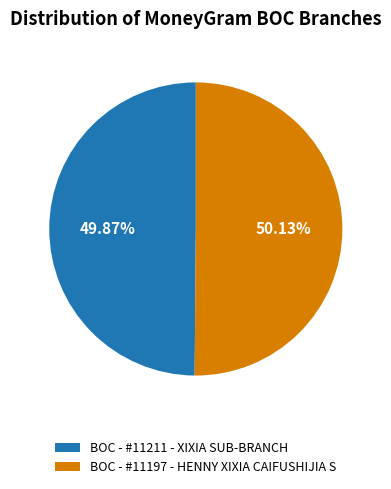

To the nearest percent, what percentage of the pie is BOC - #11211 - XIXIA SUB-BRANCH?

50%